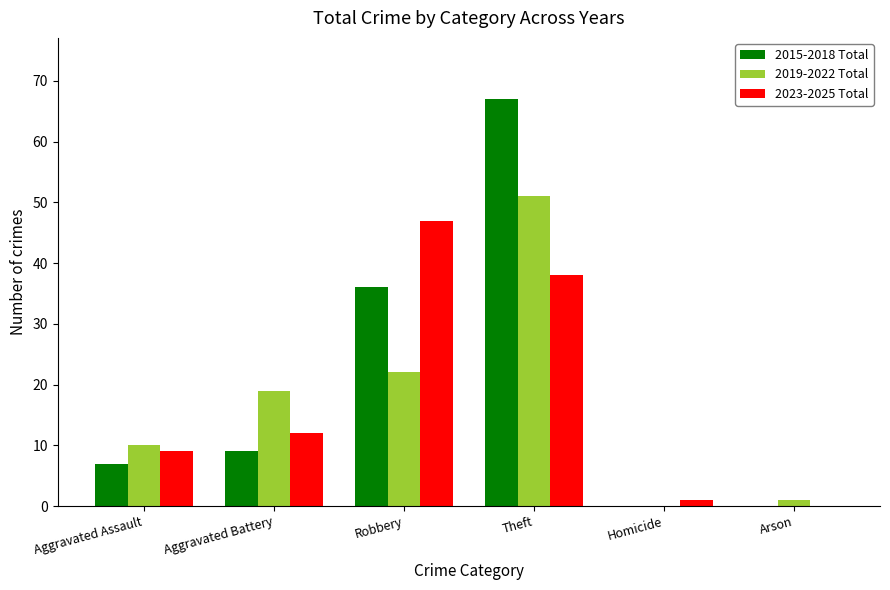

At which category is the sum across all series the highest?

Theft